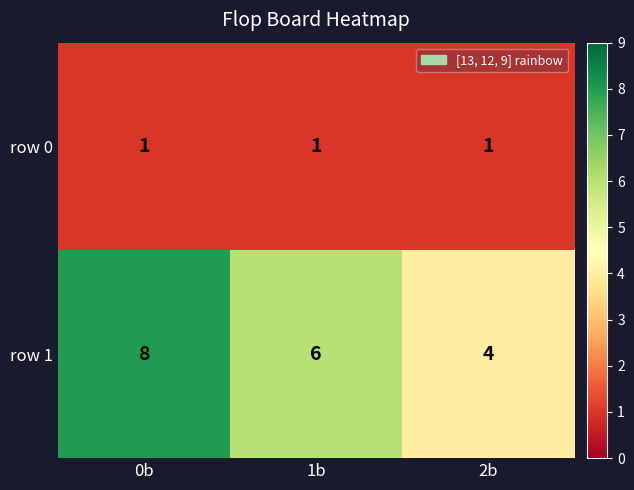

At how many categories does at least one series exceed 2?

3